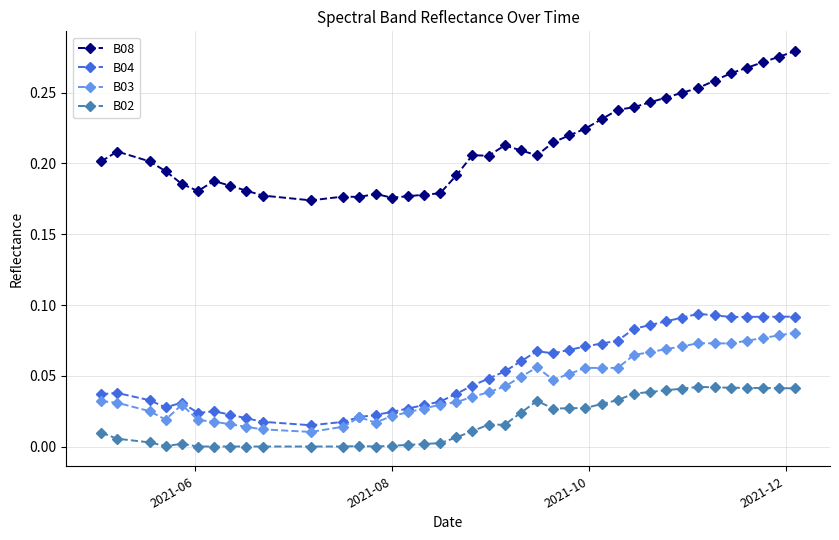

Count the B03 values in the range 0 to 1.

40